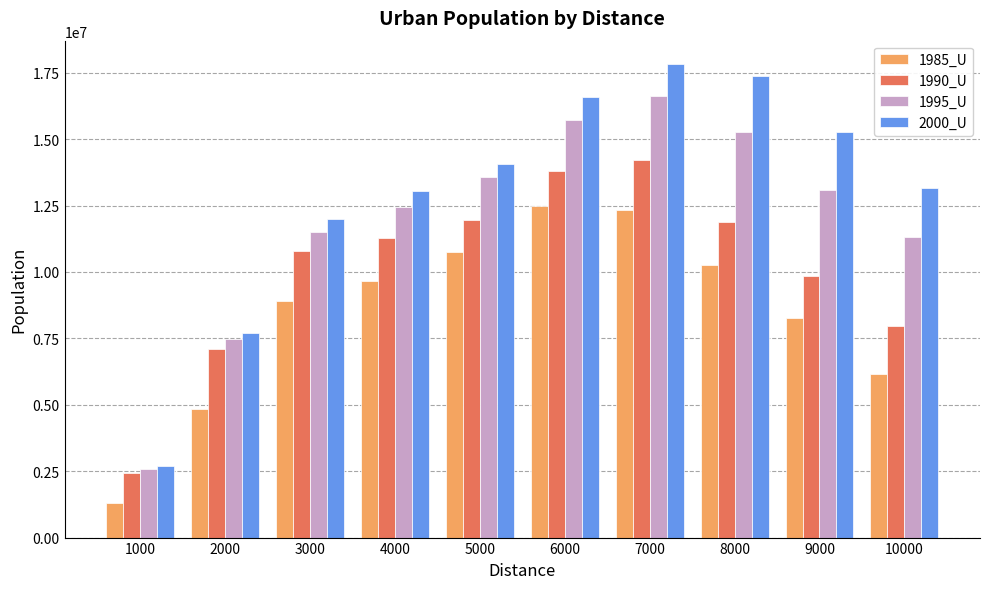

At how many categories does at least one series exceed 1430047?

10